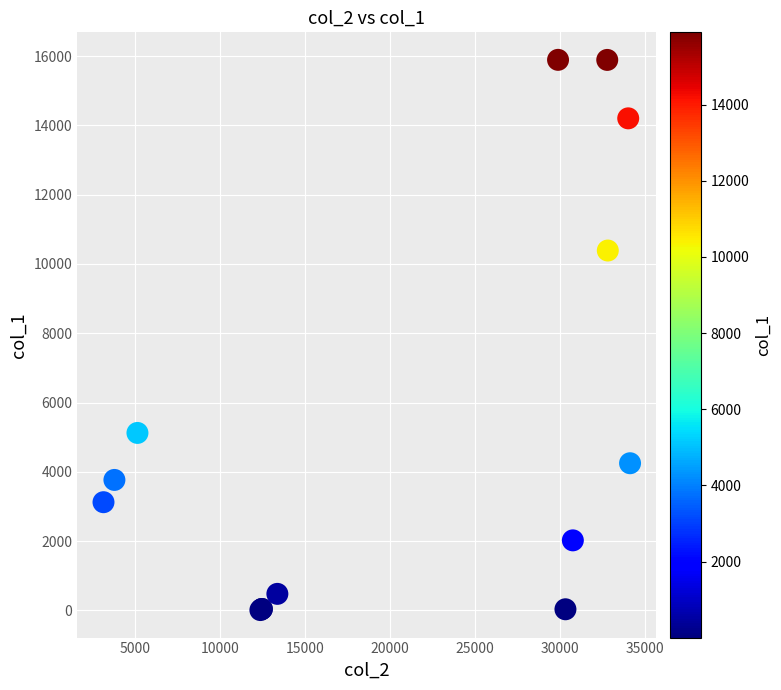

What Y value in the scatter plot is closest to 7951?

10389